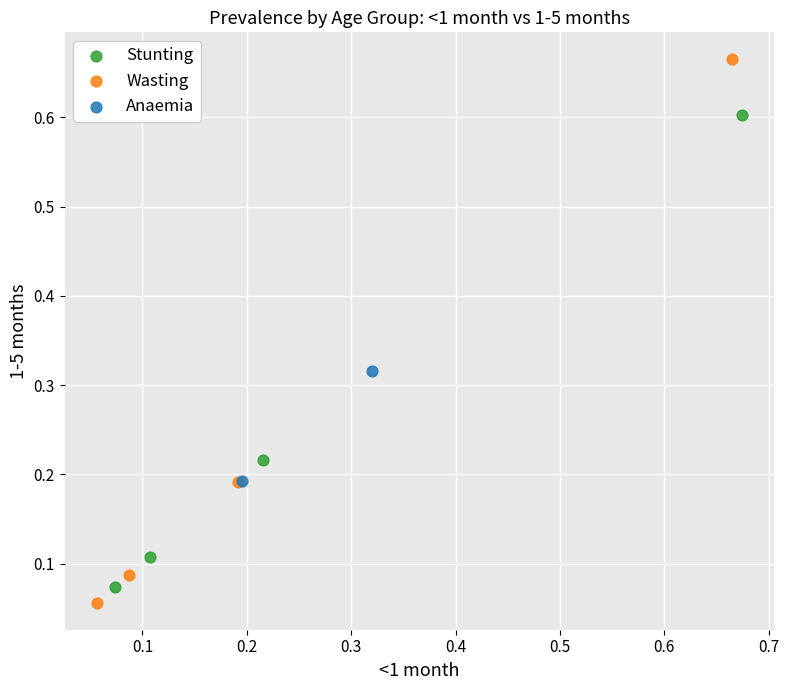

Which series has the largest Y range (max minus min)?

Wasting